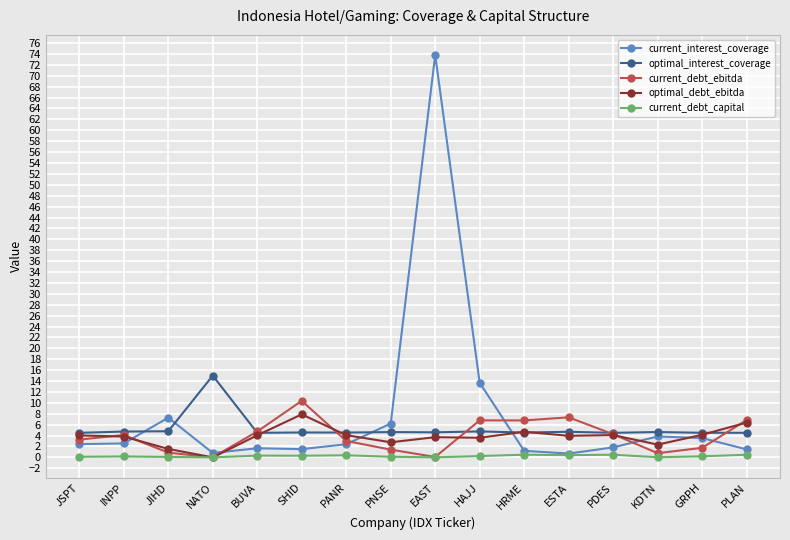

True or false: current_debt_ebitda has more than 1 points higher than both neighbors.

True